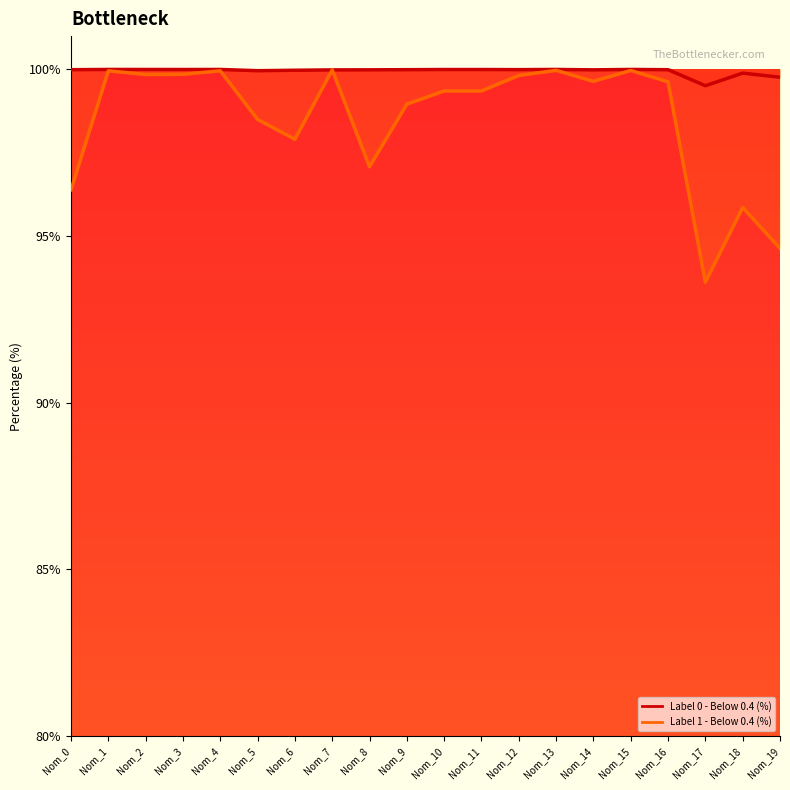

What is the average value of the Label 1 - Below 0.4 (%) line series?

98.5